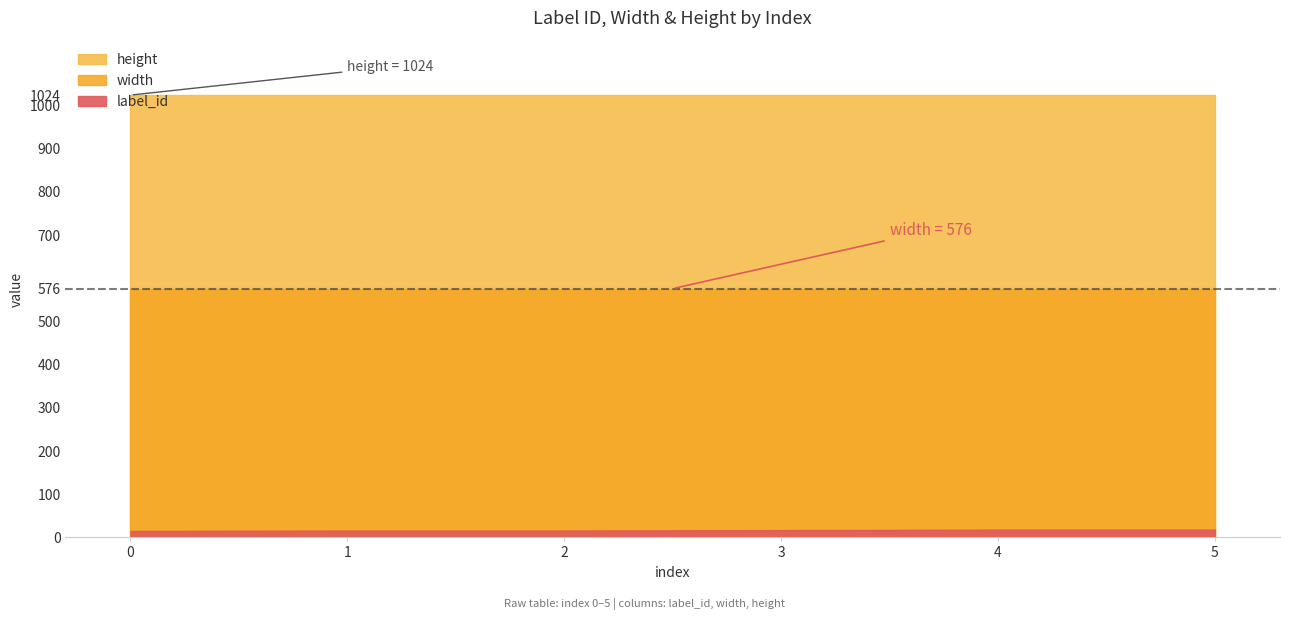

What are all the series names shown in the legend?

label_id, width, height